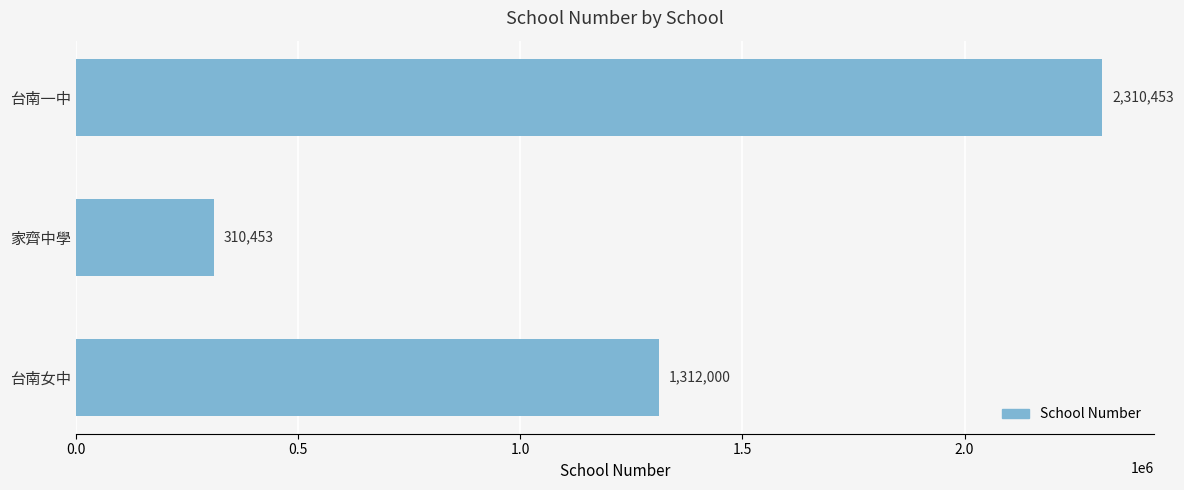

How many values are between 310453 and 2310453?

3